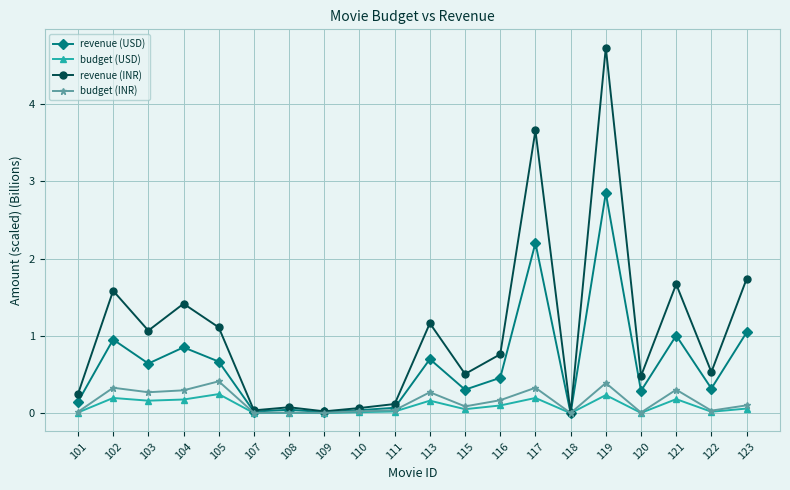

Which series has the largest total across all categories?

revenue (INR)